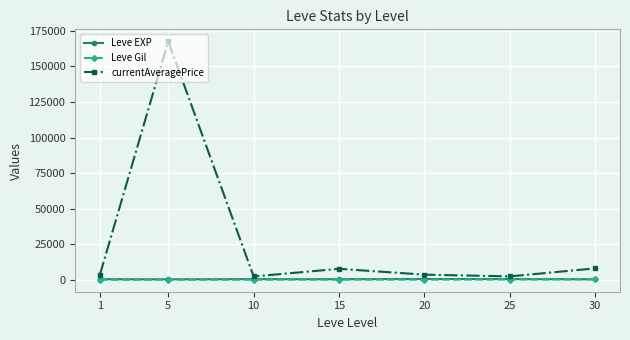

What value does the Leve Gil series have at 30?

361.0